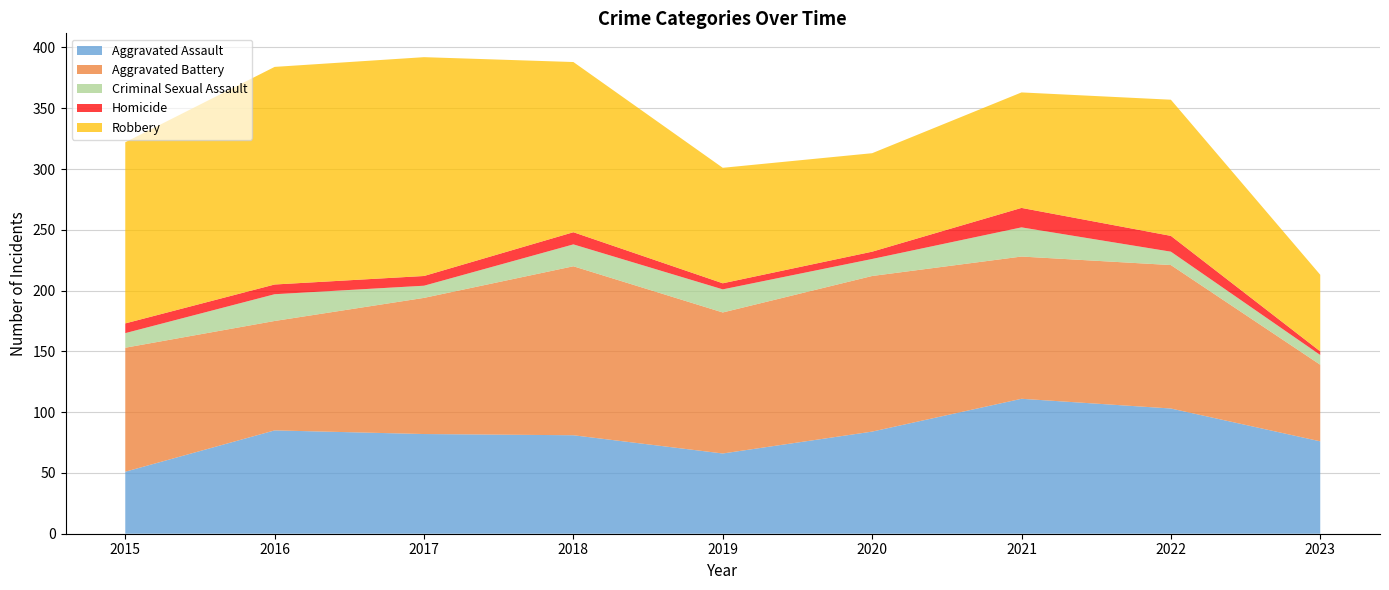

Reading left to right, extract all data points from this chart.

Aggravated Assault: 2015=51	2016=85	2017=82	2018=81	2019=66	2020=84	2021=111	2022=103	2023=76
Aggravated Battery: 2015=102	2016=90	2017=112	2018=139	2019=116	2020=128	2021=117	2022=118	2023=63
Criminal Sexual Assault: 2015=12	2016=22	2017=10	2018=18	2019=19	2020=14	2021=24	2022=11	2023=8
Homicide: 2015=8	2016=8	2017=8	2018=10	2019=5	2020=6	2021=16	2022=13	2023=3
Robbery: 2015=149	2016=179	2017=180	2018=140	2019=95	2020=81	2021=95	2022=112	2023=63